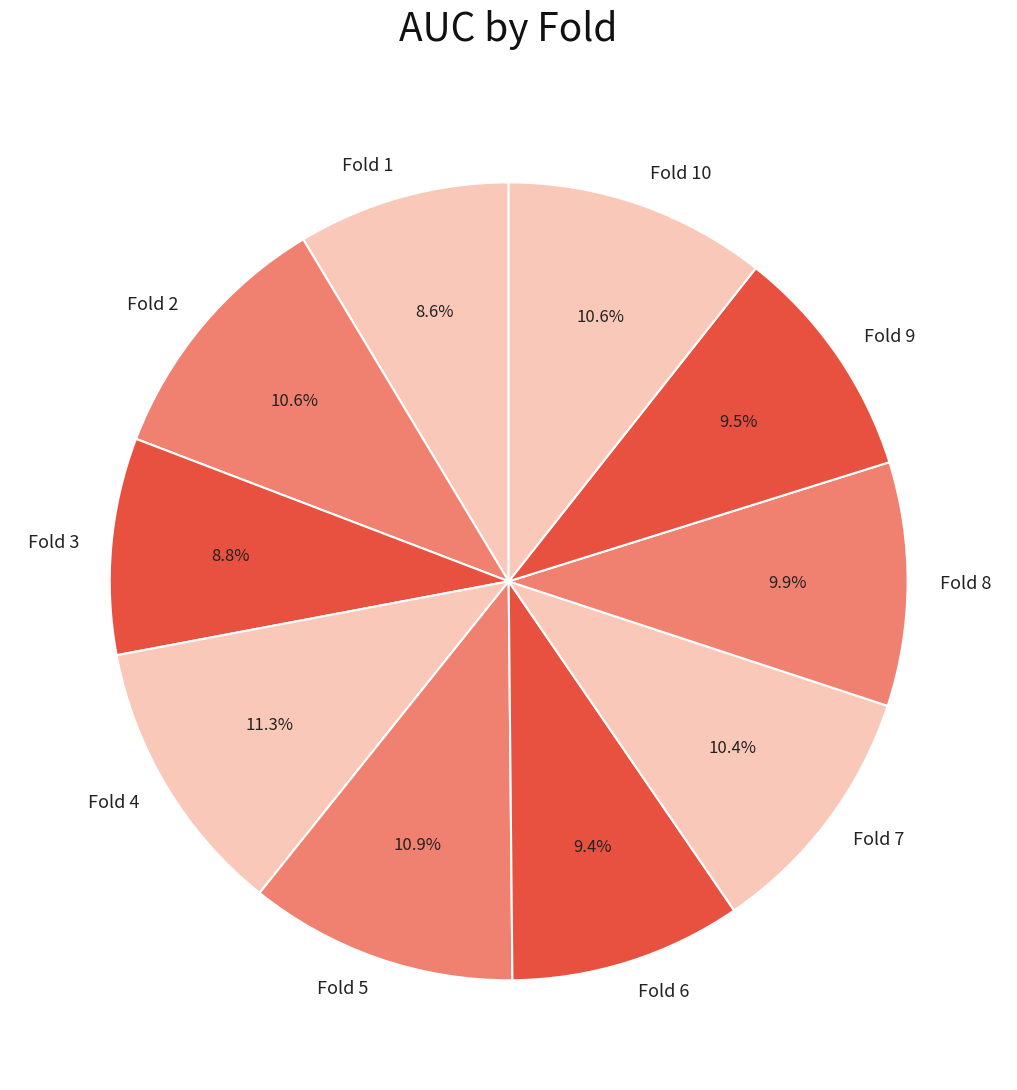

Between Fold 3 and Fold 7, which is larger?

Fold 7